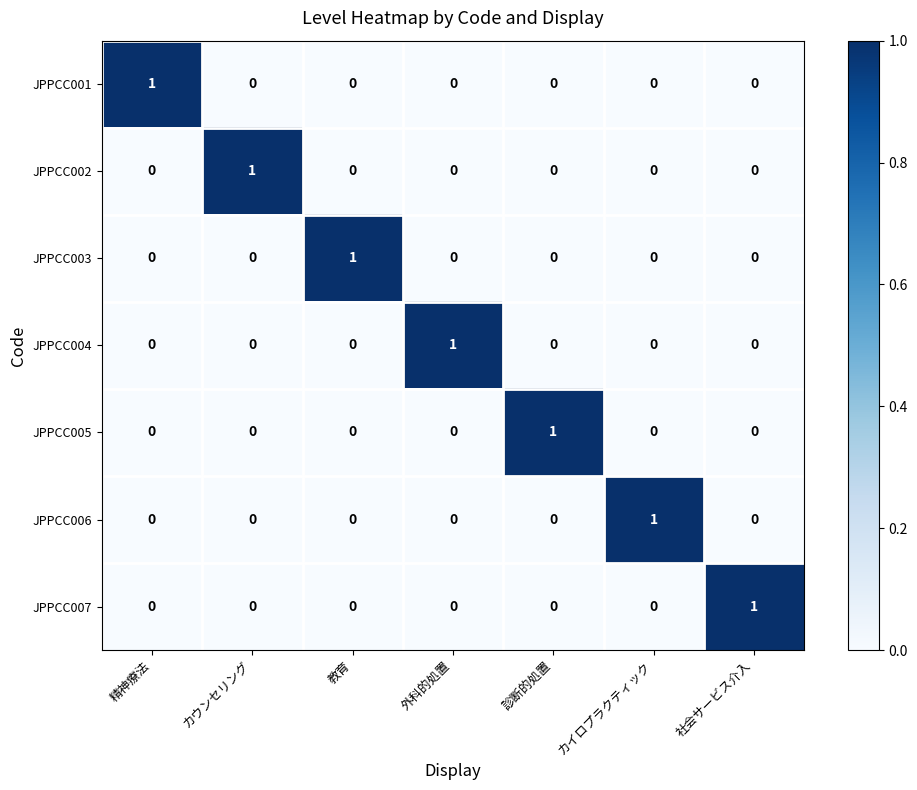

At how many categories does at least one series exceed 0?

7